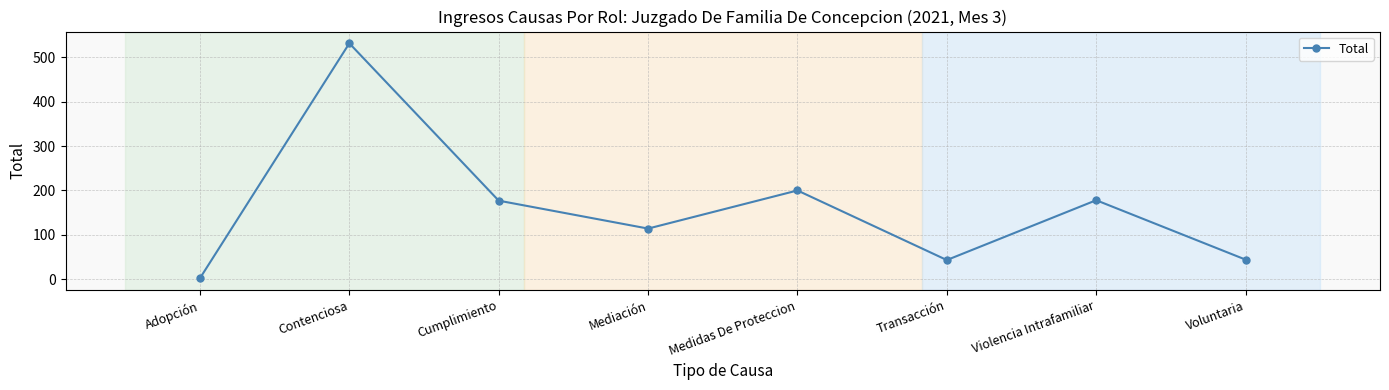

What is the sum of the values at Medidas De Proteccion and Contenciosa?

732